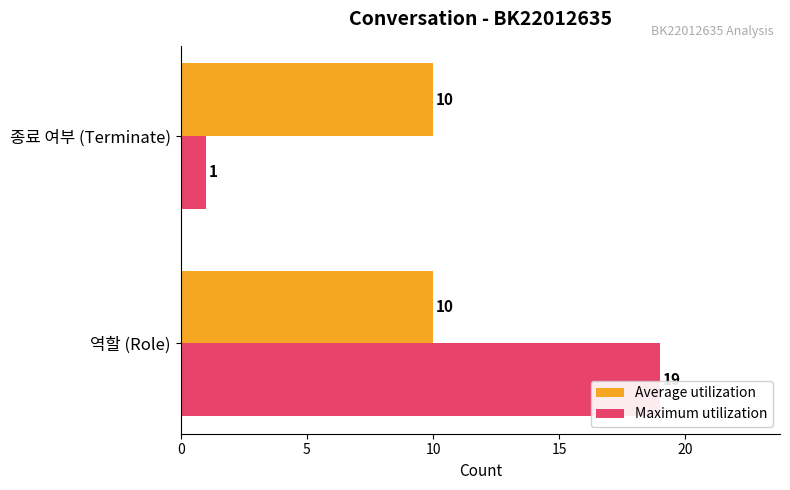

What is the average value of the Maximum utilization series?

10